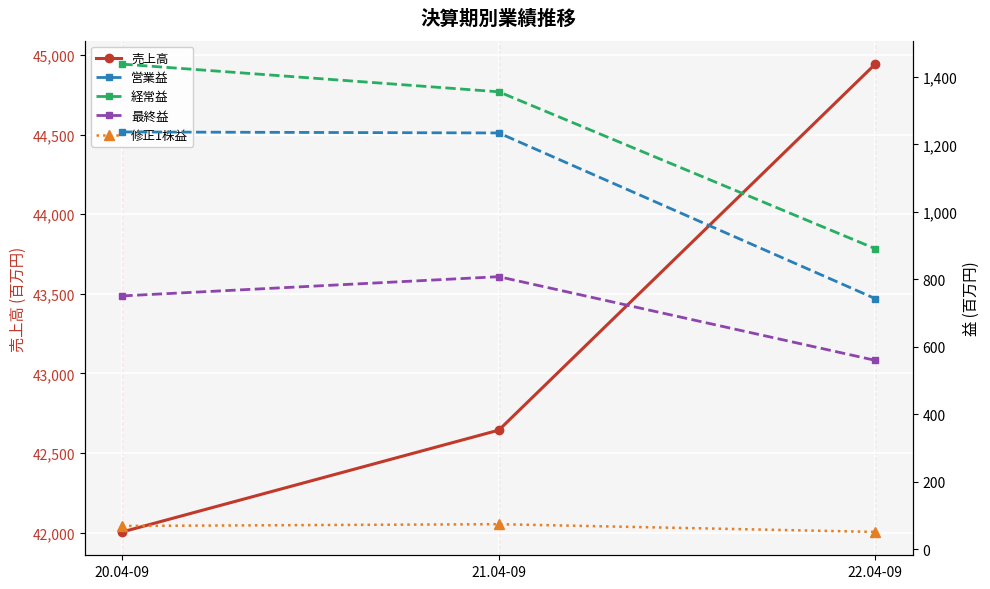

The 営業益 series shows 489.0 at 20.04-09. True or false?

False